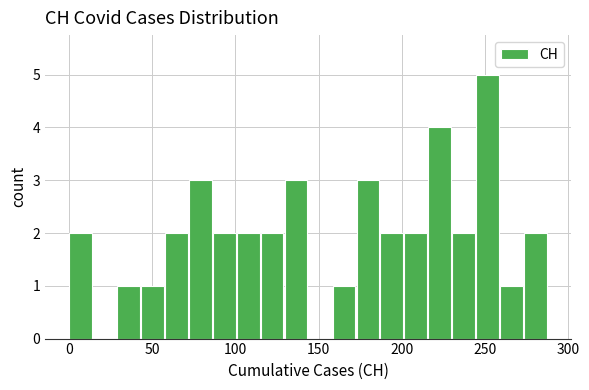

Around what value on the x-axis is the tallest bar? Give the approximate position of its centre, as read against the axis.

250